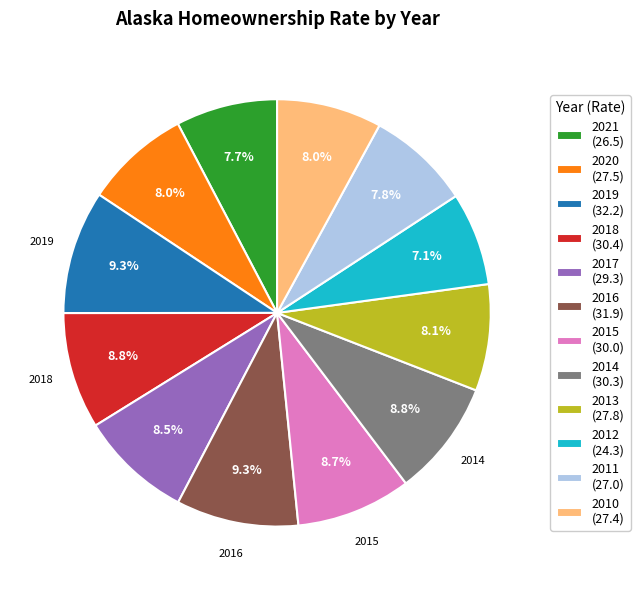

To the nearest percent, what is the difference between the largest and smallest slice percentages?

2%